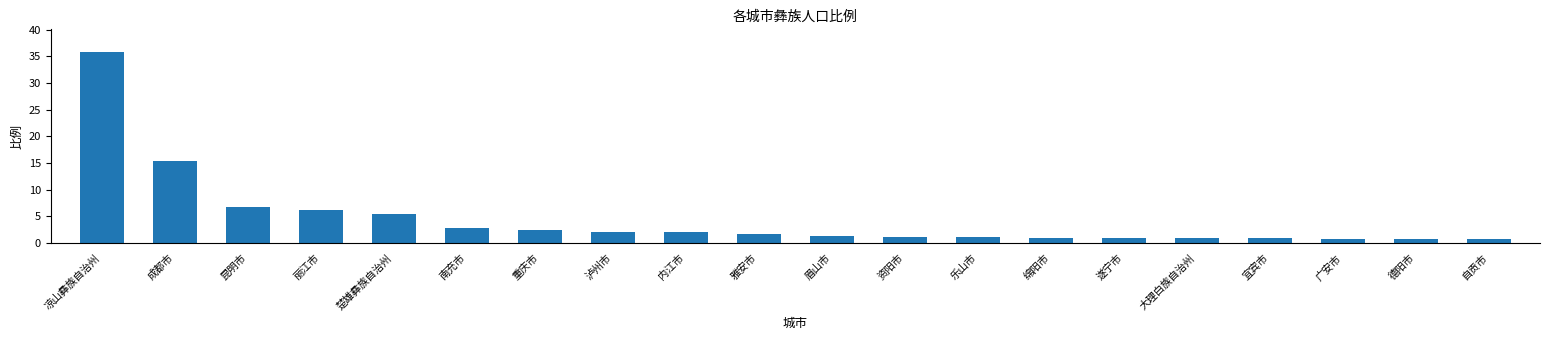

How many data points does each series have?

20